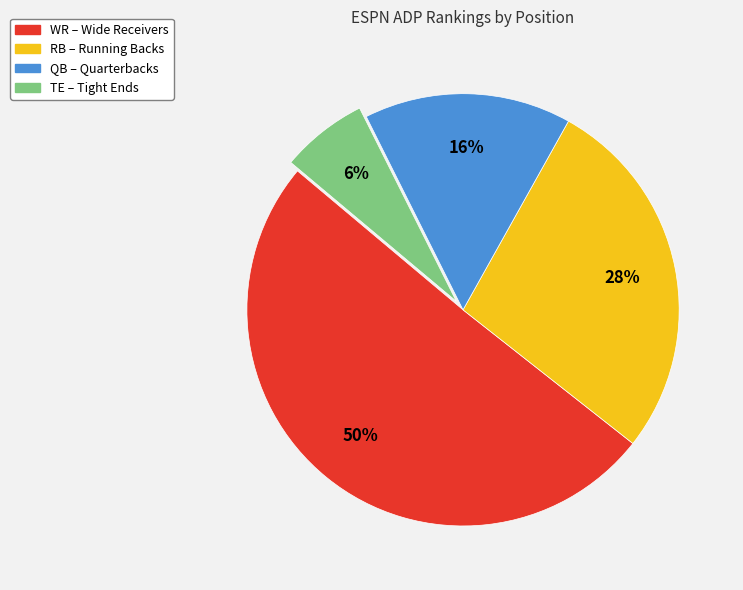

Which has a higher value, TE or WR?

WR